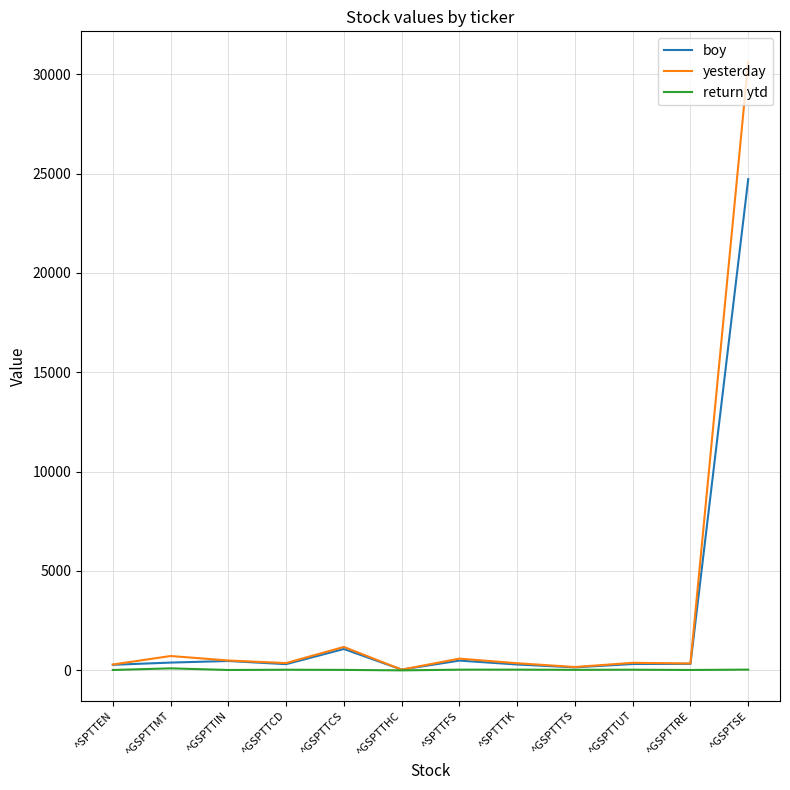

Which series has the largest range (max minus min)?

yesterday